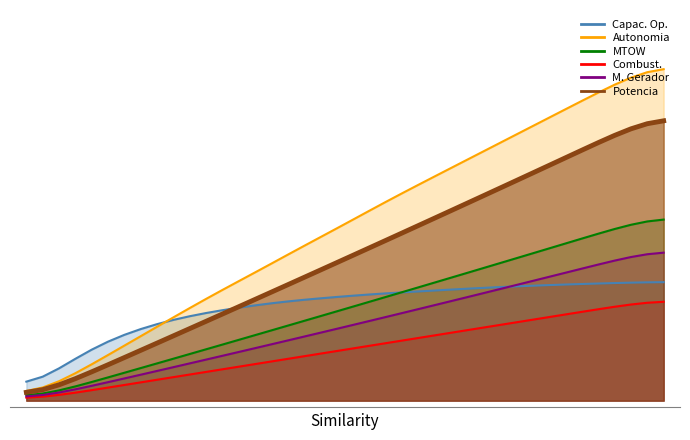

How many lines are shown in the chart?

6